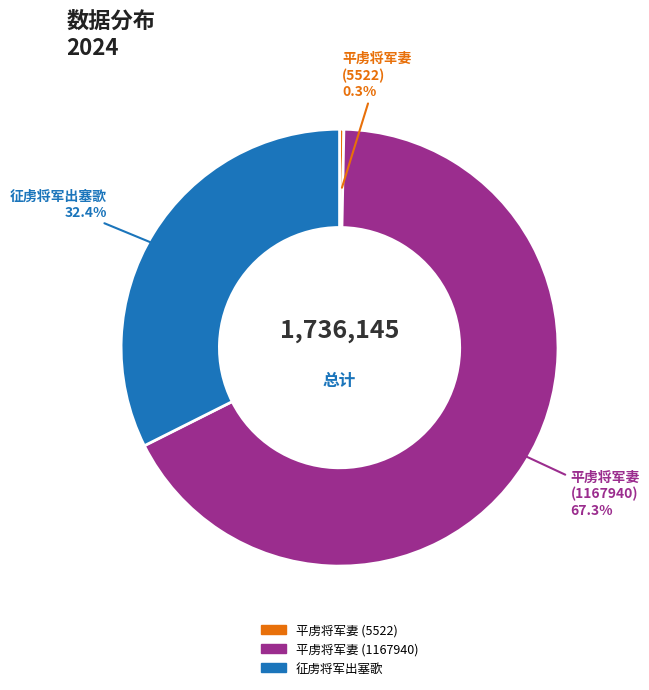

The 征虏将军出塞歌 slice represents 41% of the pie. True or false?

False